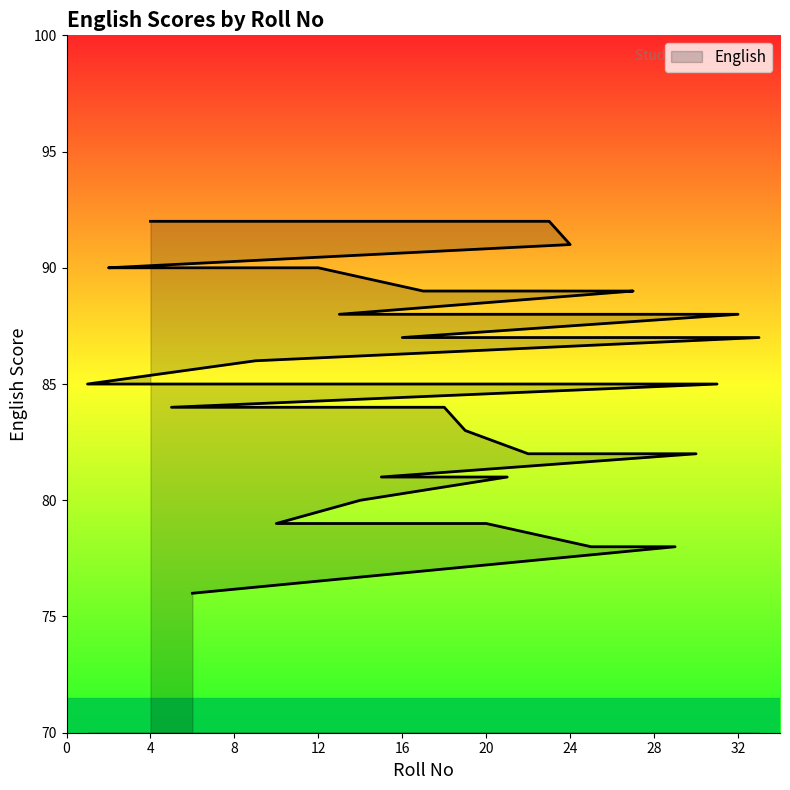

At which label is the value closest to 84?

5